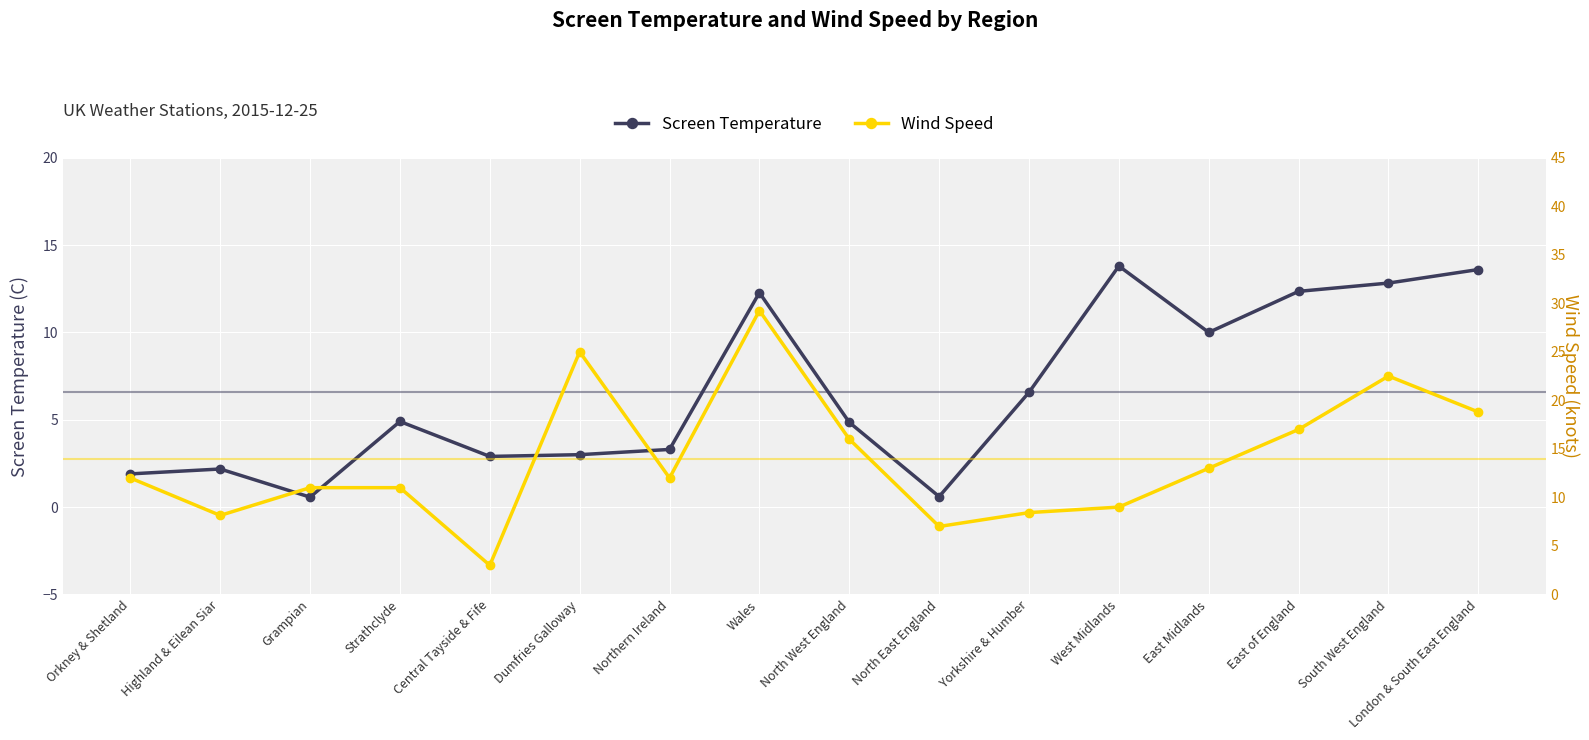

Rank the categories by Wind Speed value from highest to lowest.

Wales, Dumfries Galloway, South West England, London & South East England, East of England, North West England, East Midlands, Orkney & Shetland, Northern Ireland, Grampian, Strathclyde, West Midlands, Yorkshire & Humber, Highland & Eilean Siar, North East England, Central Tayside & Fife